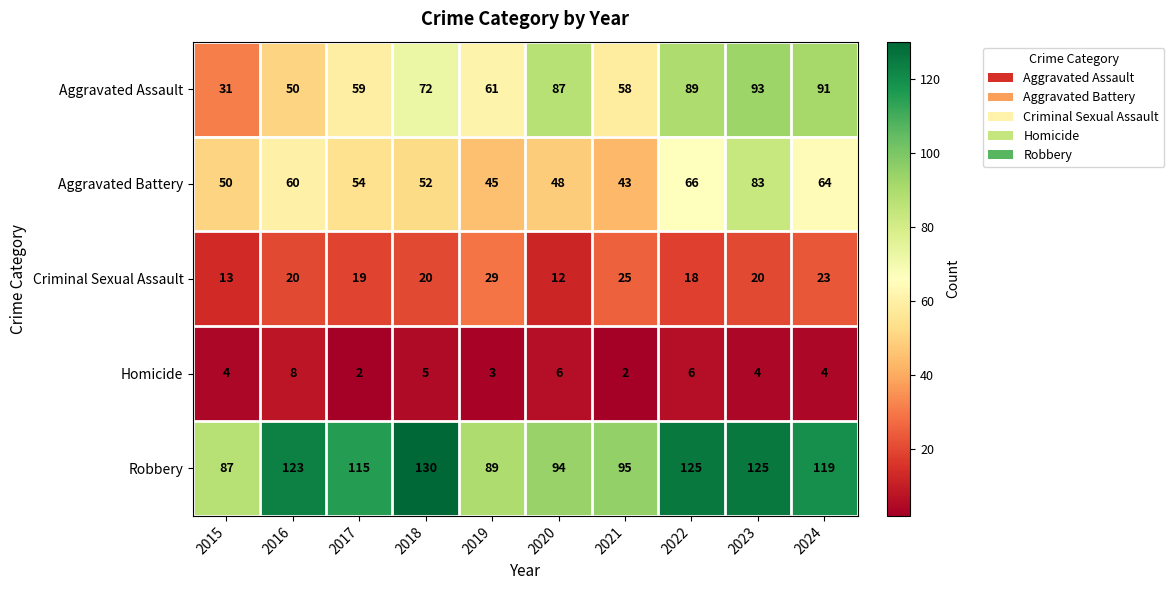

Read the Aggravated Assault value at 2022.

89